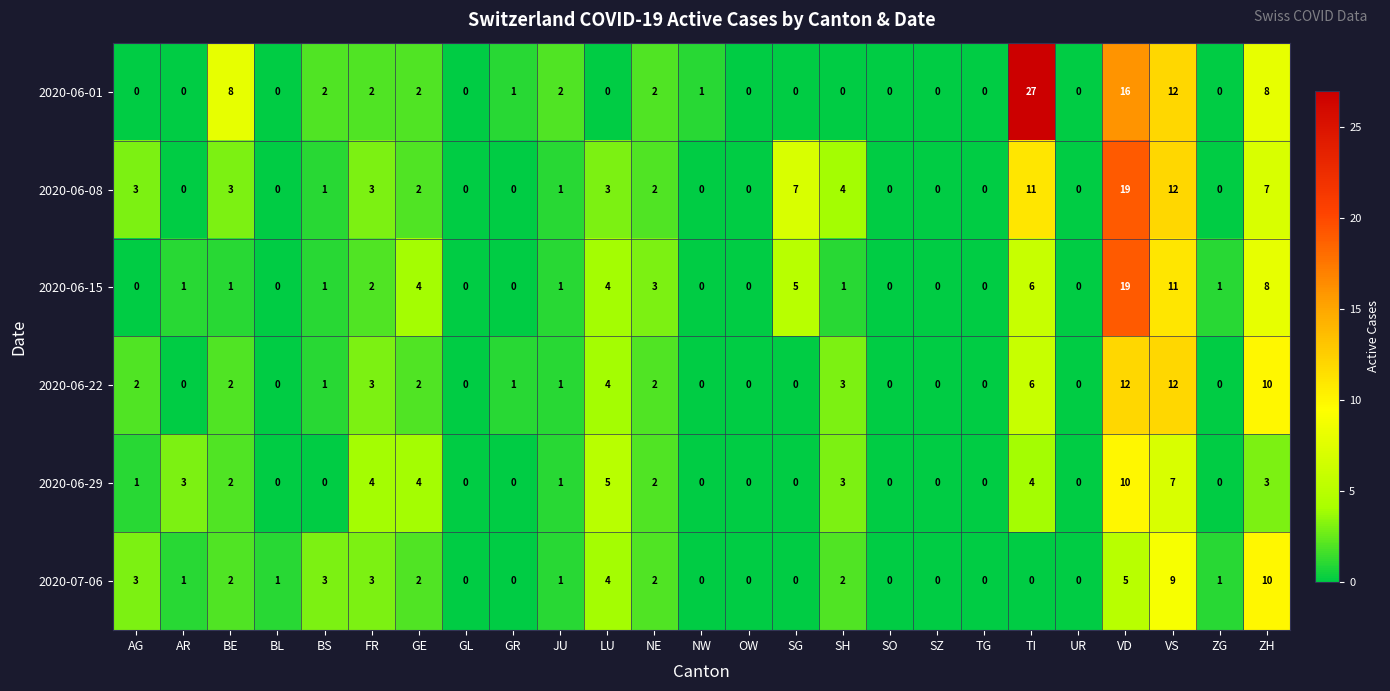

Which series has the largest range (max minus min)?

2020-06-01